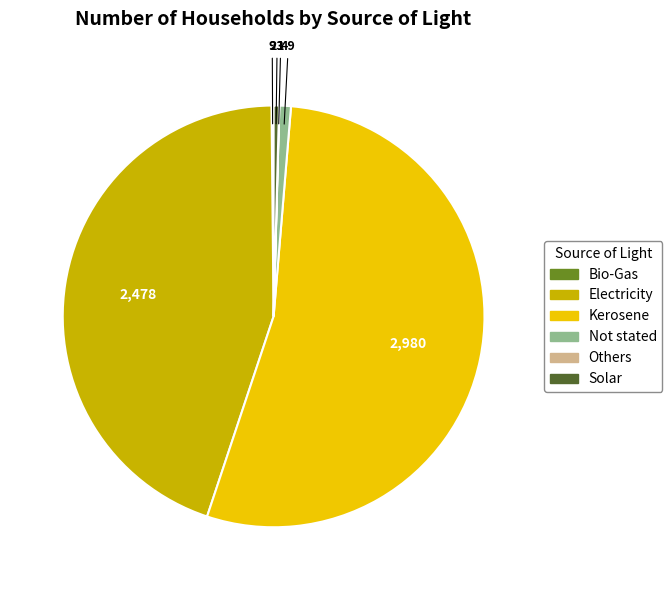

Does Kerosene account for over 50% of the chart?

Yes